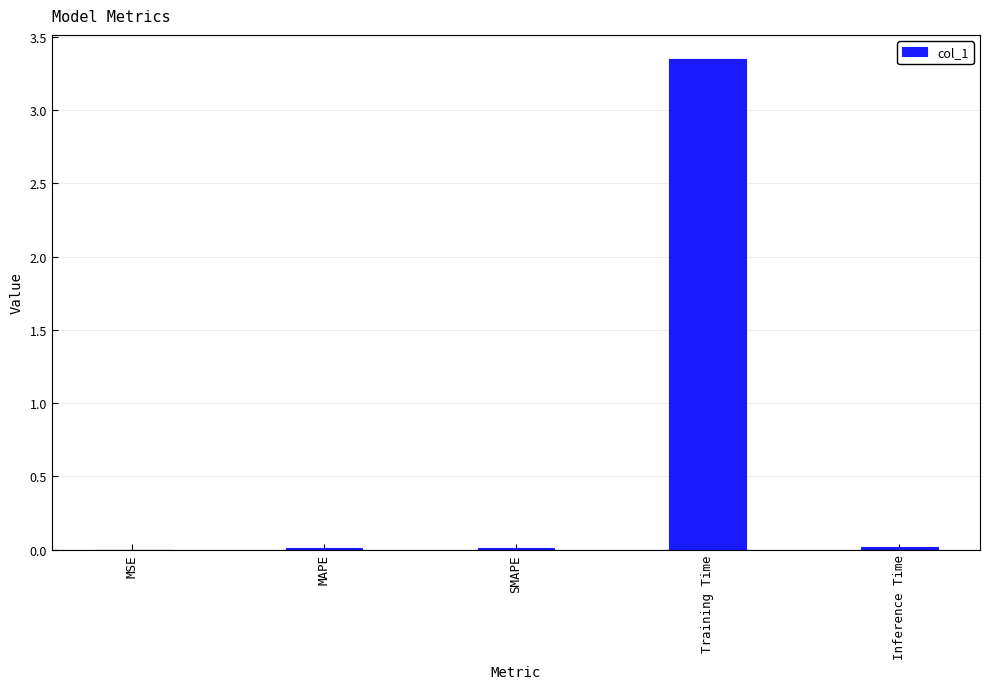

What is the sum of all values?

3.4